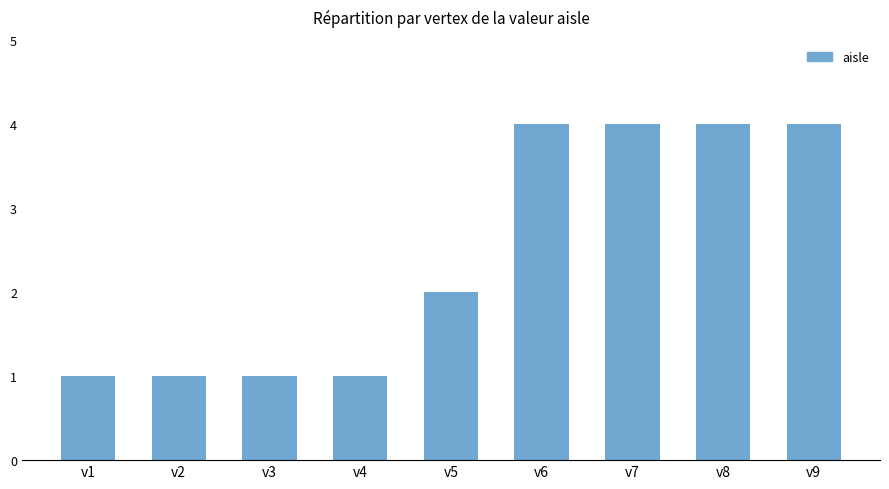

Reading right to left, extract all data points from this chart.

v9=4	v8=4	v7=4	v6=4	v5=2	v4=1	v3=1	v2=1	v1=1